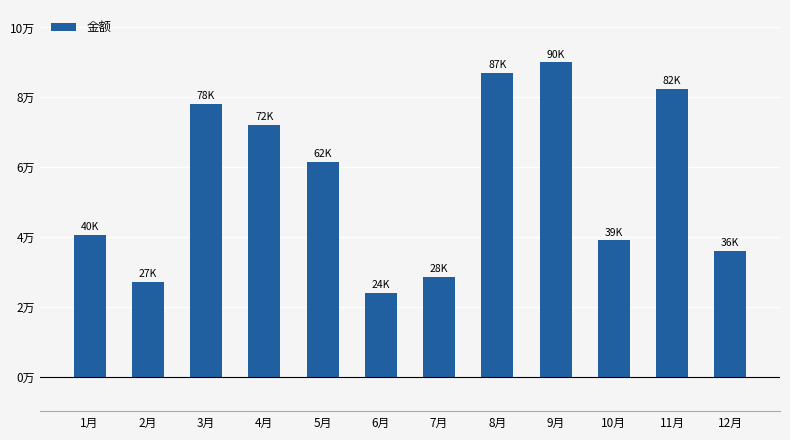

What is the difference between the maximum and minimum values?

66000